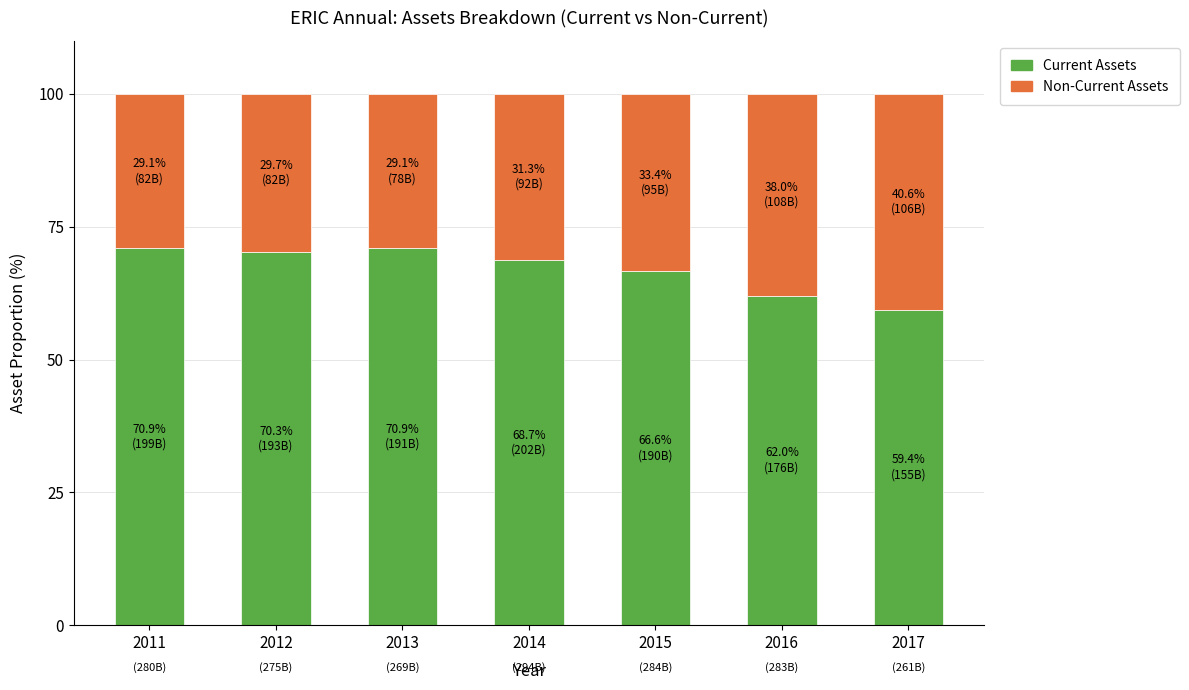

What is the difference between the maximum and minimum values in the Current Assets series?

11.5